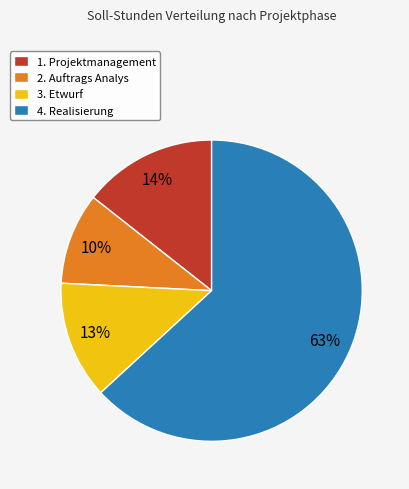

Rank the categories by value from highest to lowest.

4. Realisierung, 1. Projektmanagement, 3. Etwurf, 2. Auftrags Analys